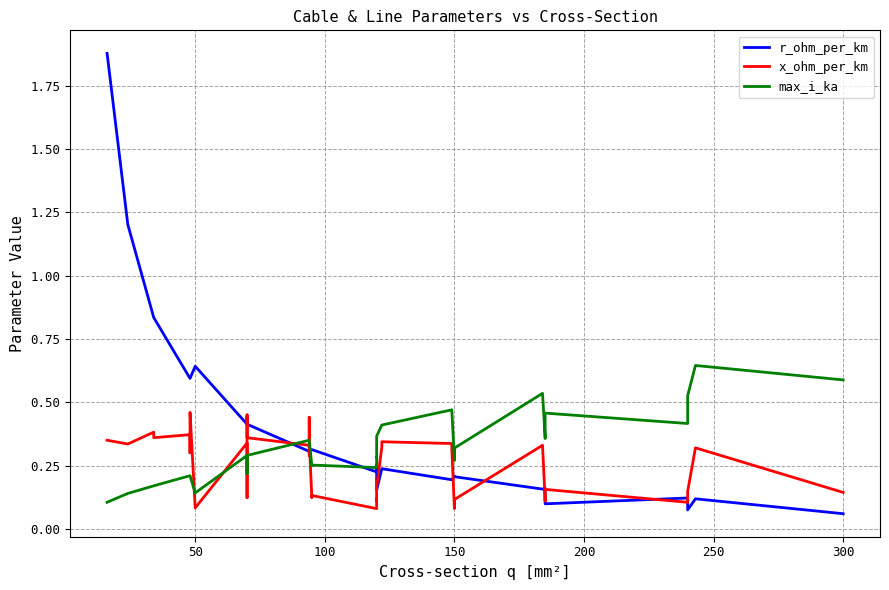

What are all the series names shown in the legend?

r_ohm_per_km, x_ohm_per_km, max_i_ka